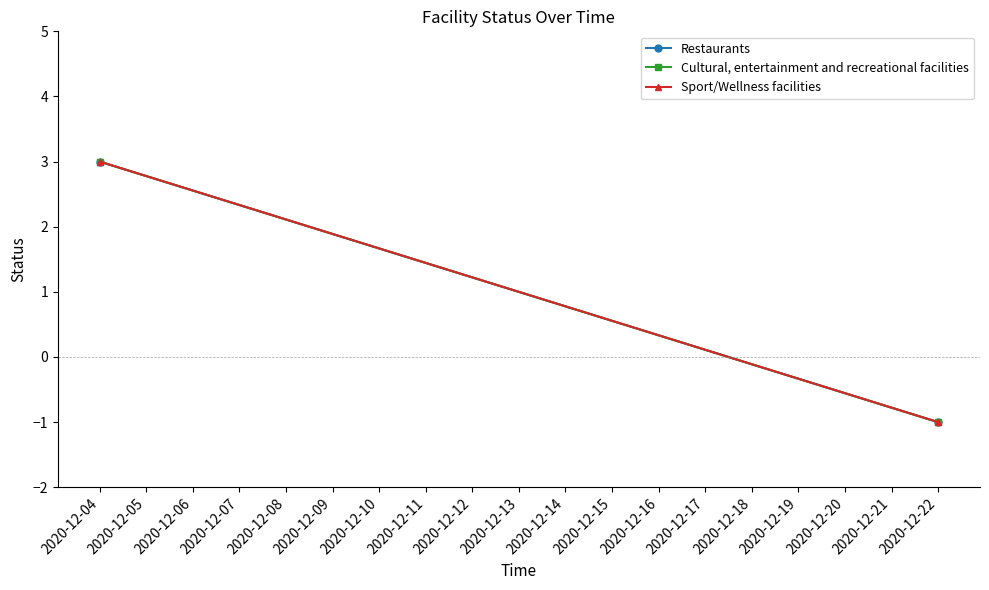

What is the total value across all series at 2020-12-04?

9